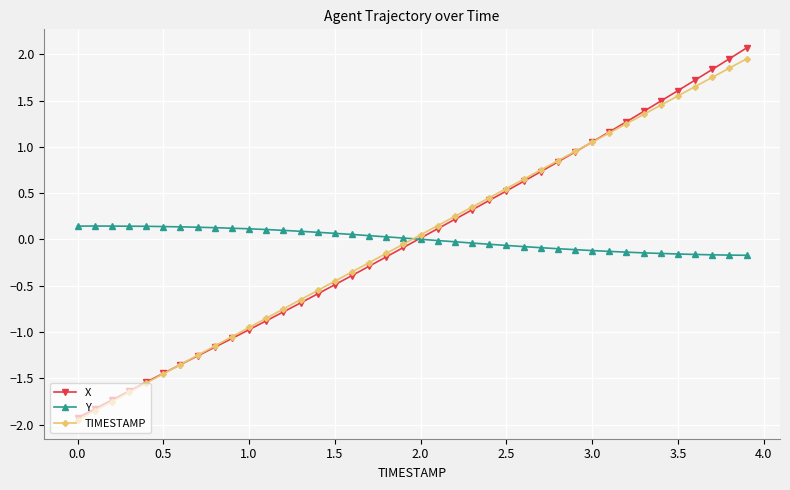

True or false: TIMESTAMP has more than 0 points higher than both neighbors.

False